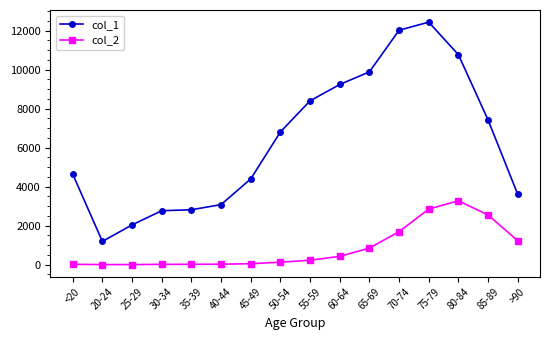

Which label corresponds to the largest value in the chart?

75-79